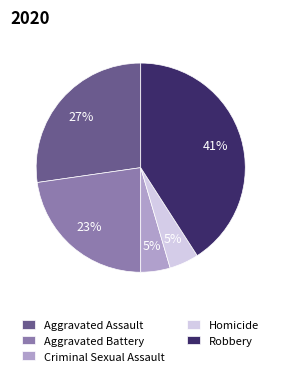

True or false: Homicide accounts for 14% of the total.

False